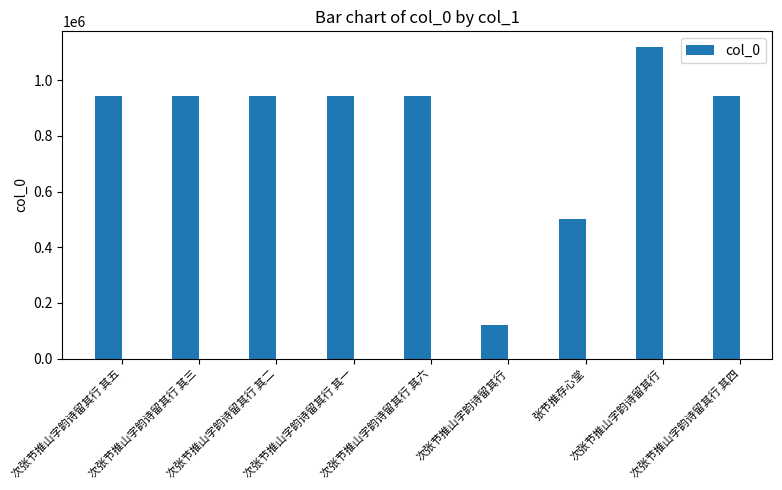

Reading left to right, what are all the values shown in this chart?

次张节推山字韵诗留其行 其五=942449	次张节推山字韵诗留其行 其三=942450	次张节推山字韵诗留其行 其二=942451	次张节推山字韵诗留其行 其一=942454	次张节推山字韵诗留其行 其六=942452	次张节推山字韵诗留其行=120294	张节推存心堂=502566	次张节推山字韵诗留其行=1119501	次张节推山字韵诗留其行 其四=942453